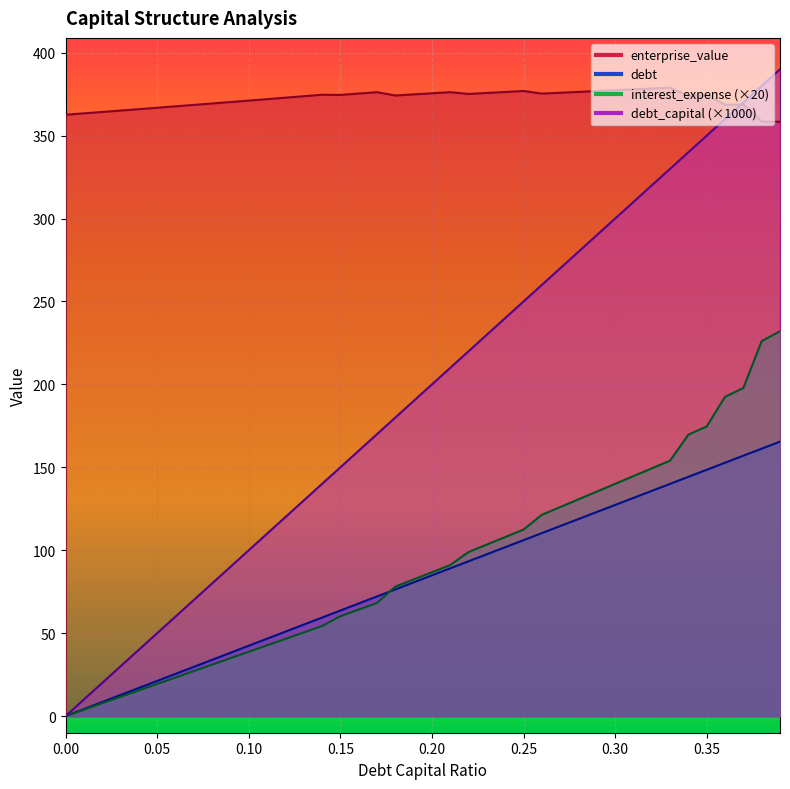

True or false: debt and debt_capital cross at least once.

False